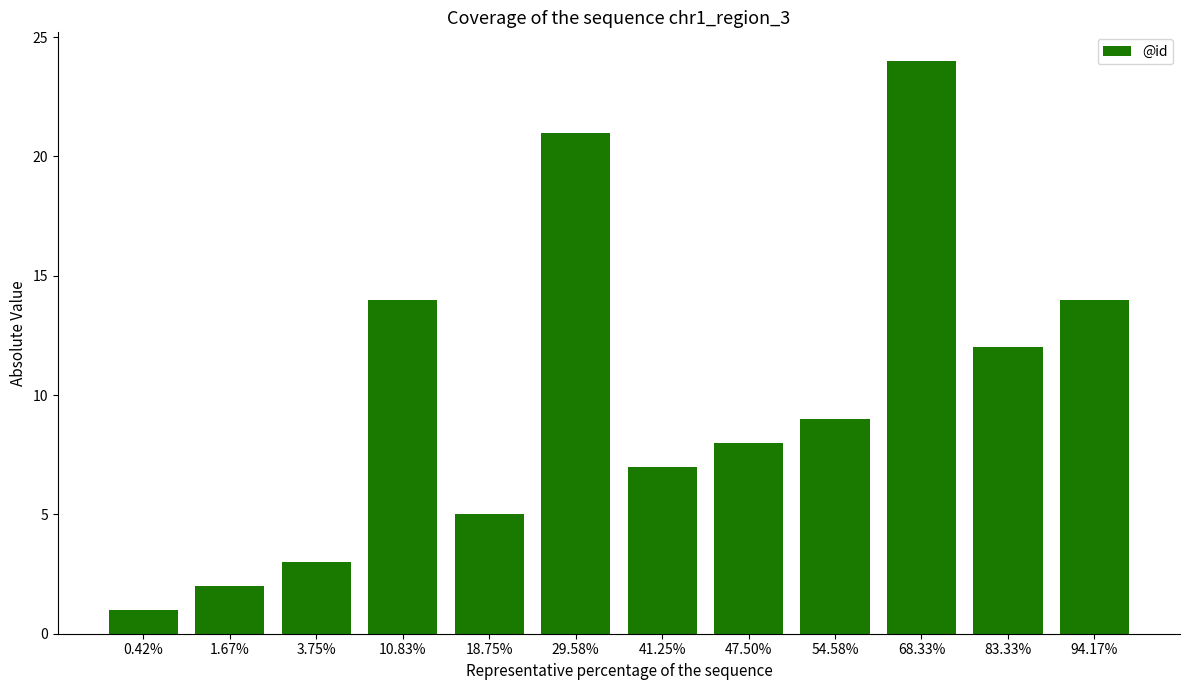

Does the chart contain stacked bars?

No